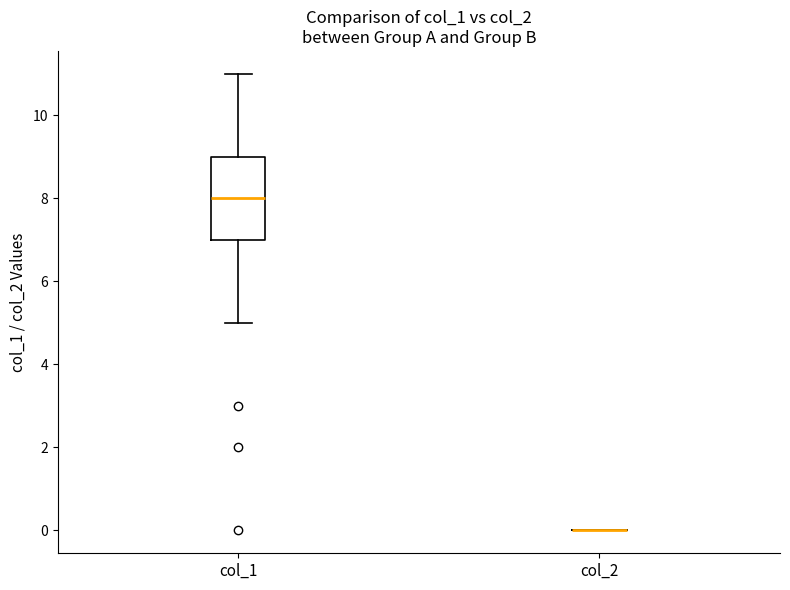

Comparing the boxes themselves (not the whiskers), which one is the tallest?

col_1